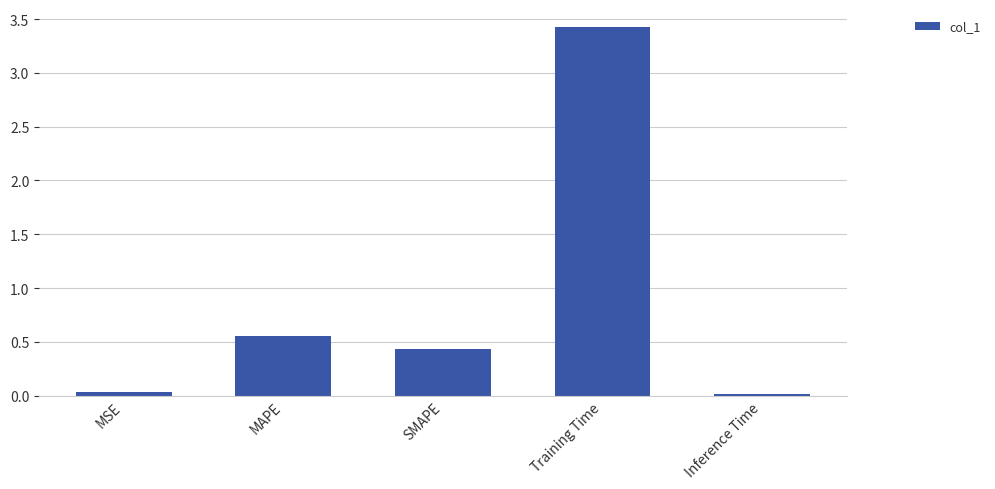

The chart shows a value of 0.7 at MAPE. True or false?

False